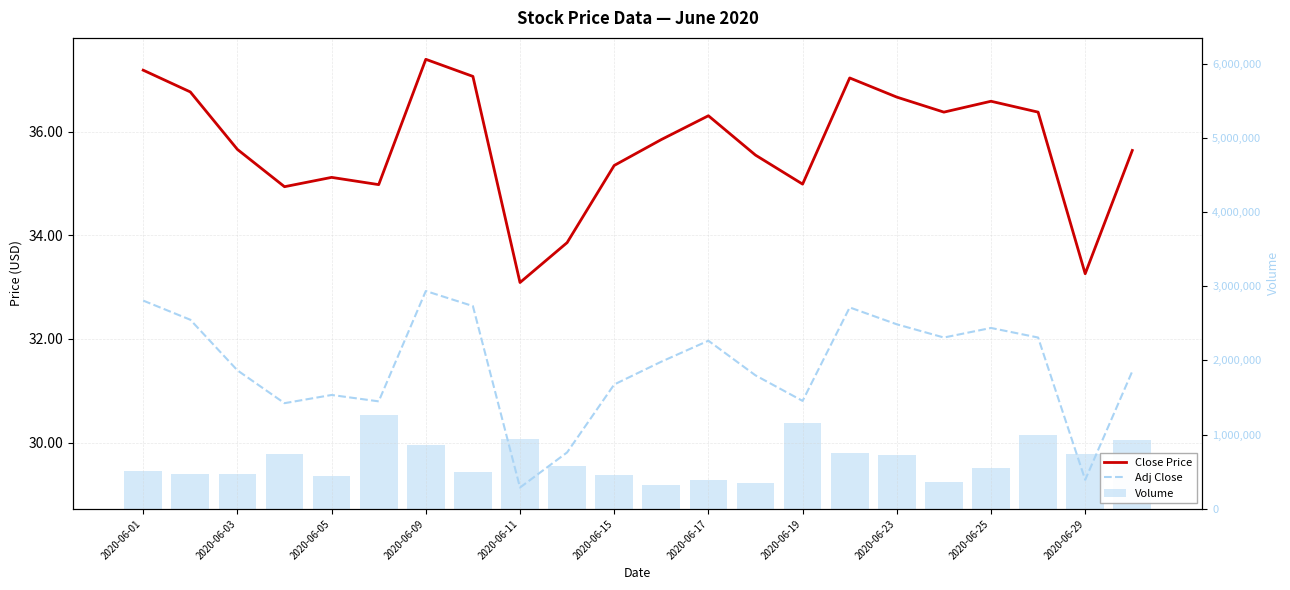

How many values in the Adj Close series exceed 31?

15